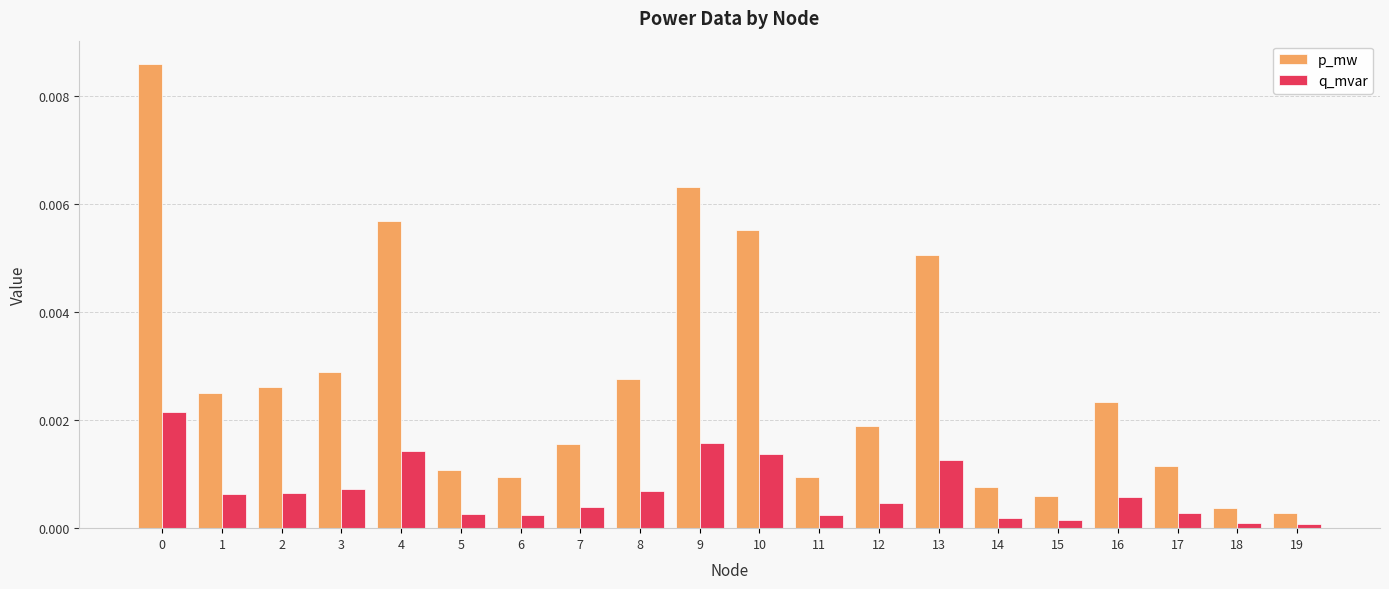

Is it true that p_mw equals 0.0 at 11?

True